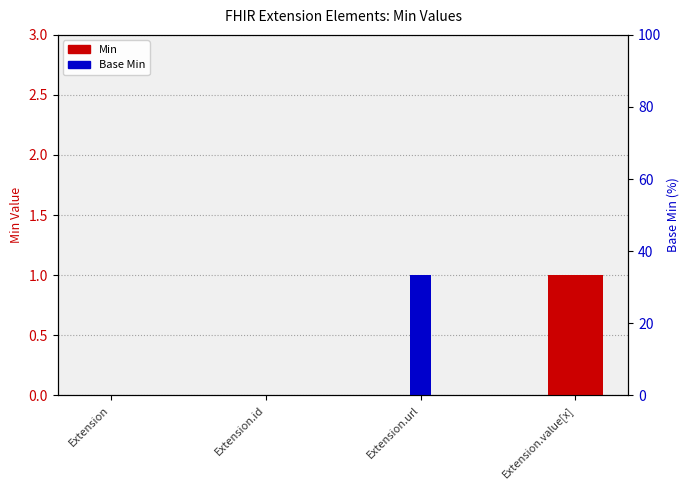

Reading left to right, list all the values displayed in this chart.

Min: 0	0	0	1
Base Min: 0	0	1	0